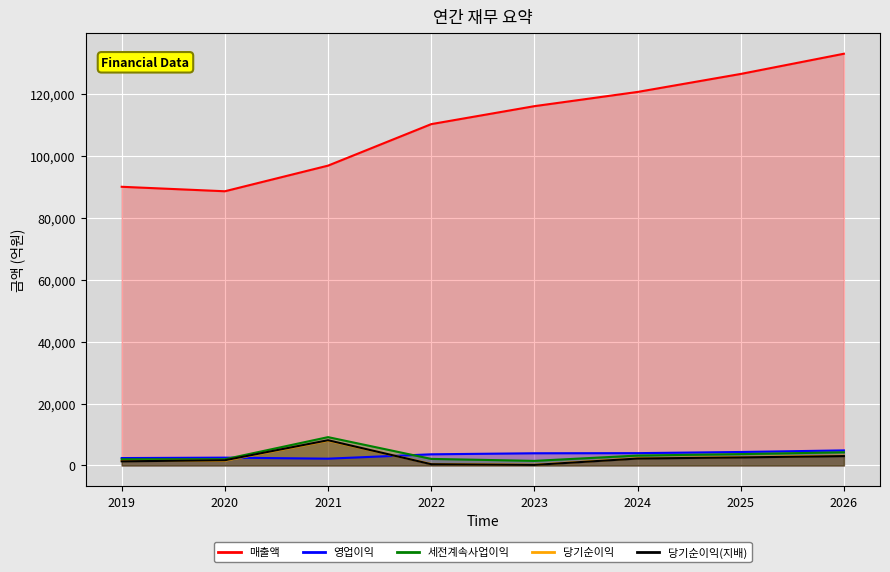

How many lines are shown in the chart?

5